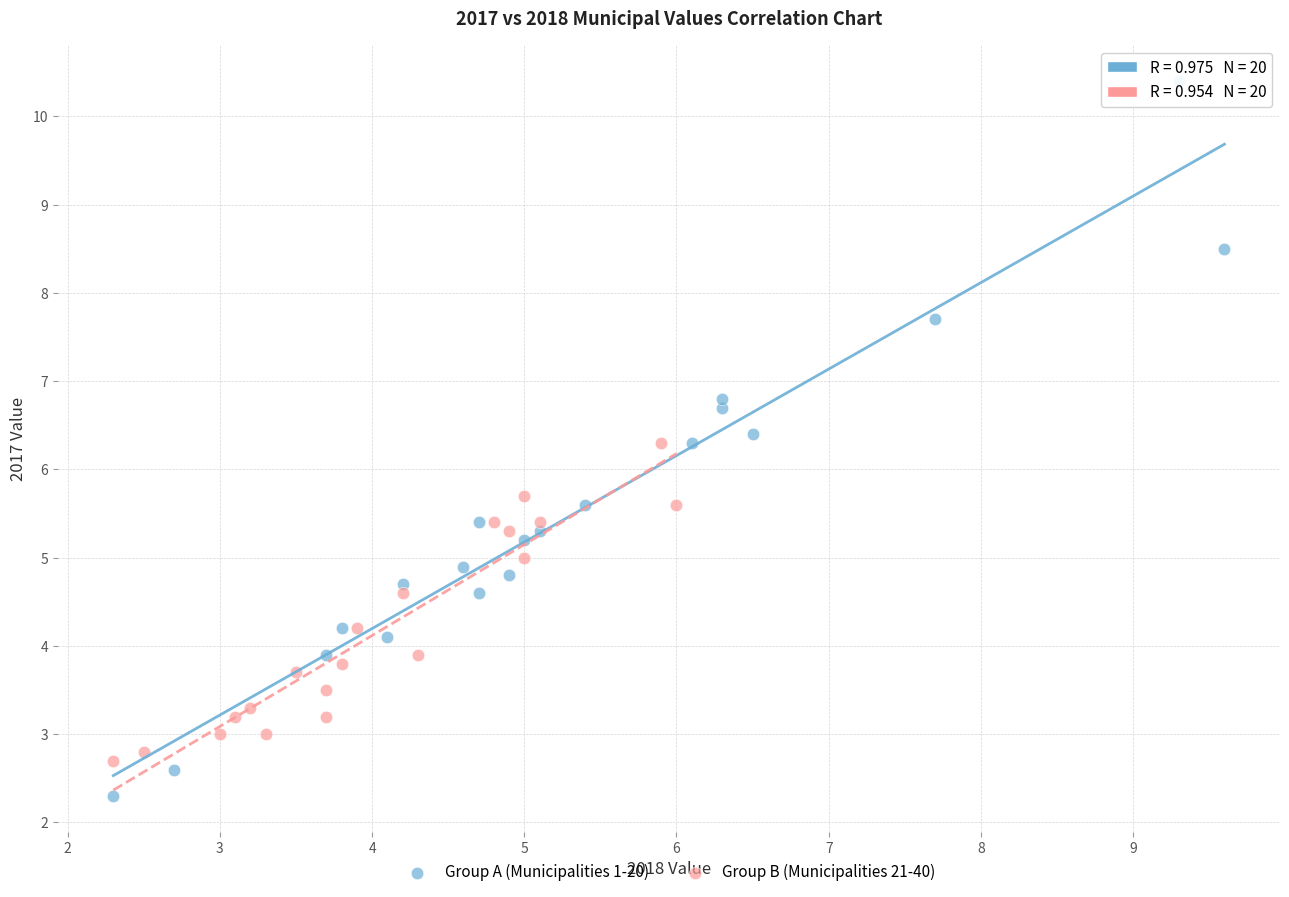

Which series contains the highest Y value?

Group A (Municipalities 1-20)